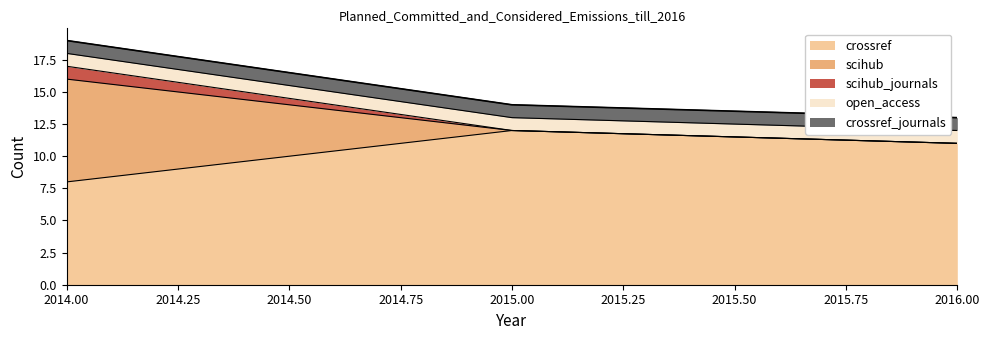

Does the chart display data point markers on the line(s)?

No